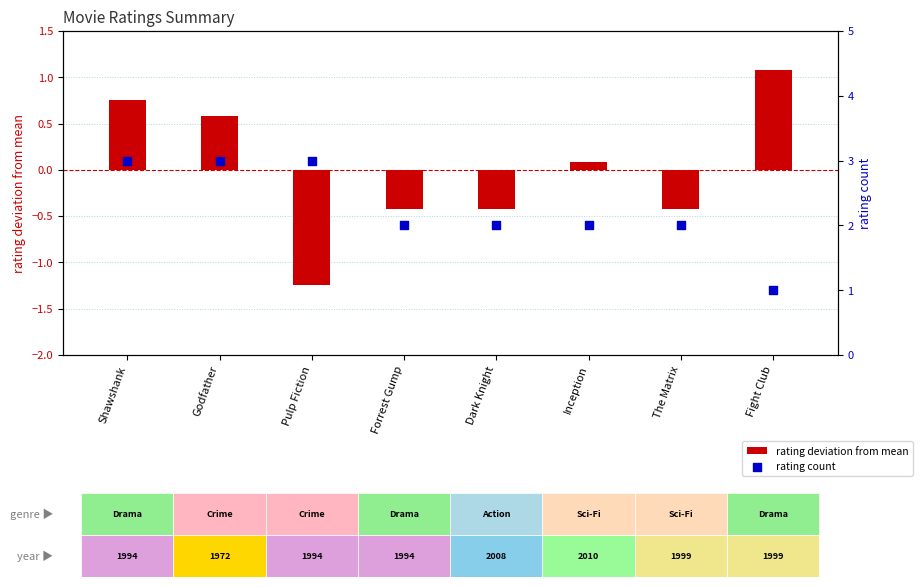

At which category is the sum across all series the highest?

Shawshank